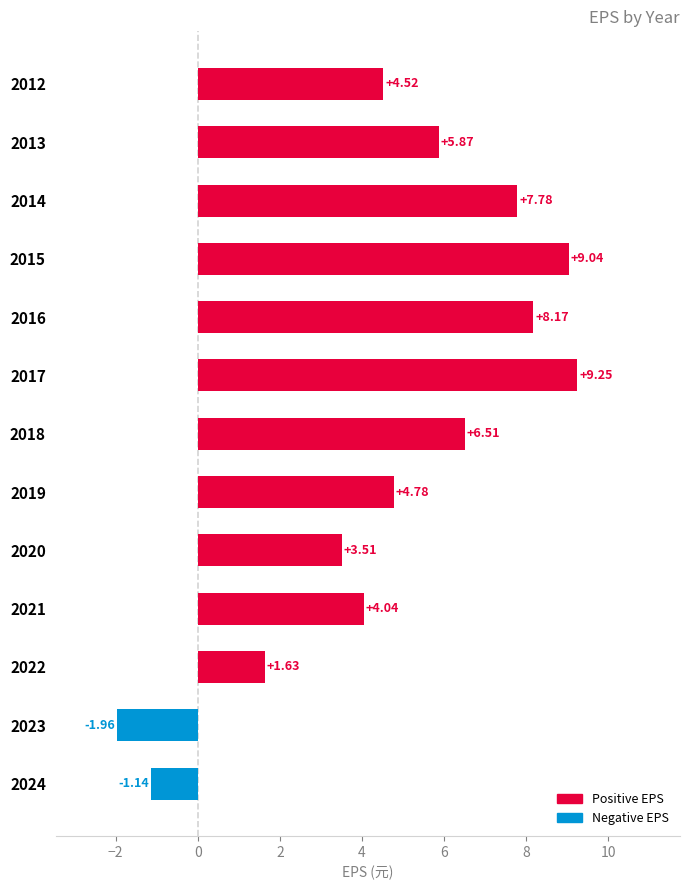

List the labels in order of value, smallest first.

2023, 2024, 2022, 2020, 2021, 2012, 2019, 2013, 2018, 2014, 2016, 2015, 2017